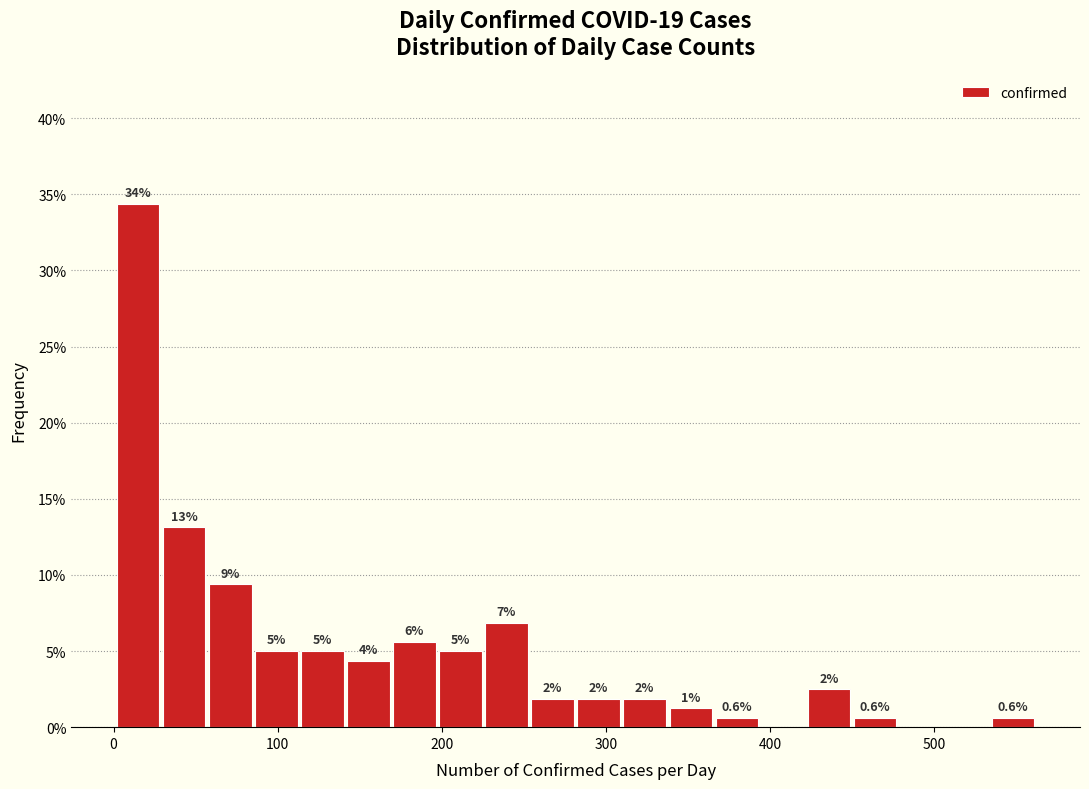

Around what value on the x-axis is the tallest bar? Give the approximate position of its centre, as read against the axis.

20